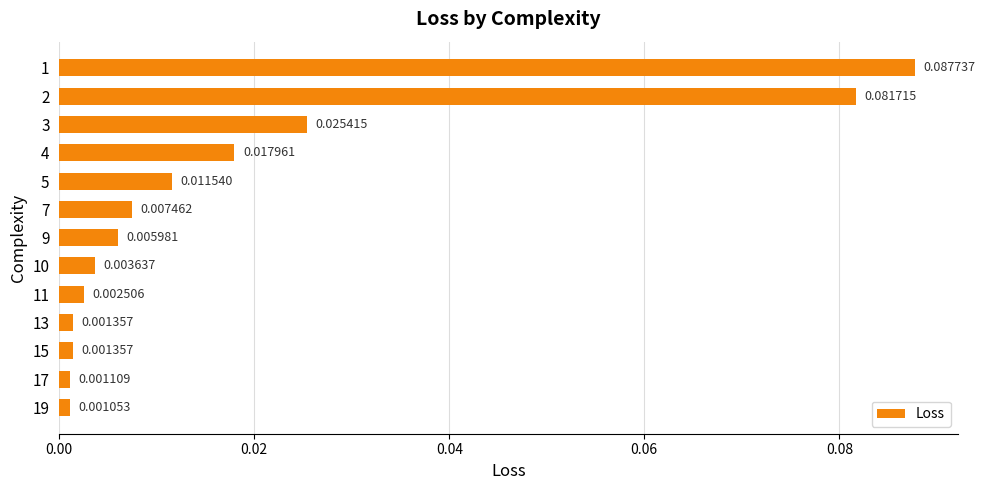

Between 15 and 17, which is larger?

15